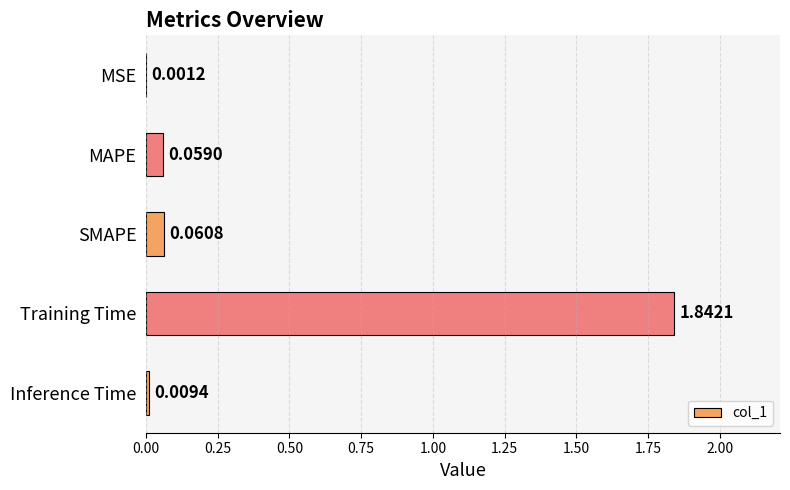

Are the bars horizontal?

Yes